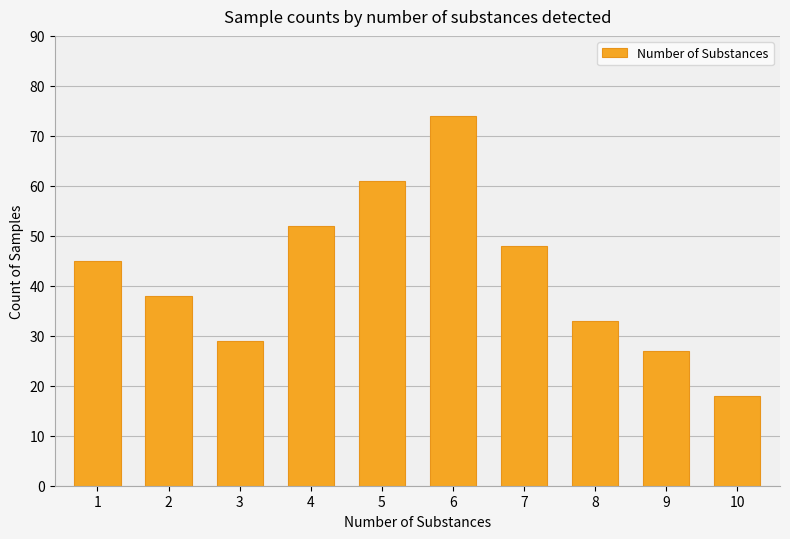

Approximately how many times larger is the value at 10 compared to 7?

0.4